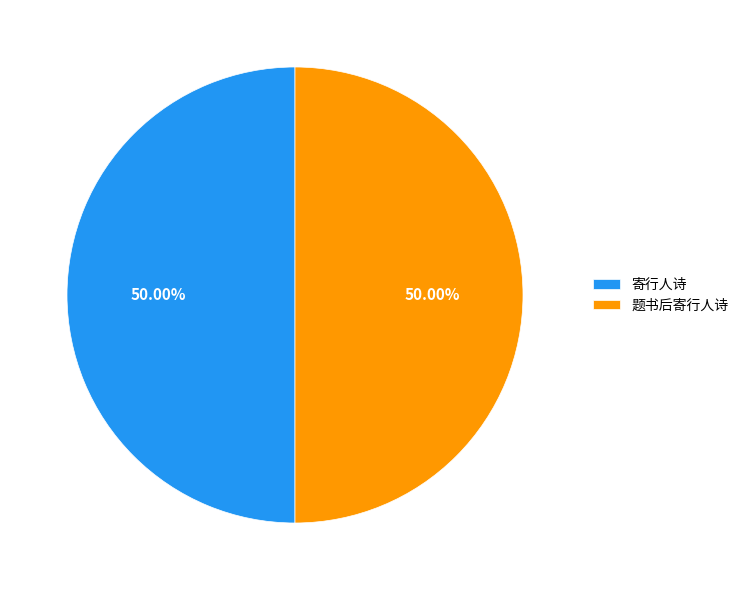

Approximately how many times larger is the value at 寄行人诗 compared to 题书后寄行人诗?

1.0